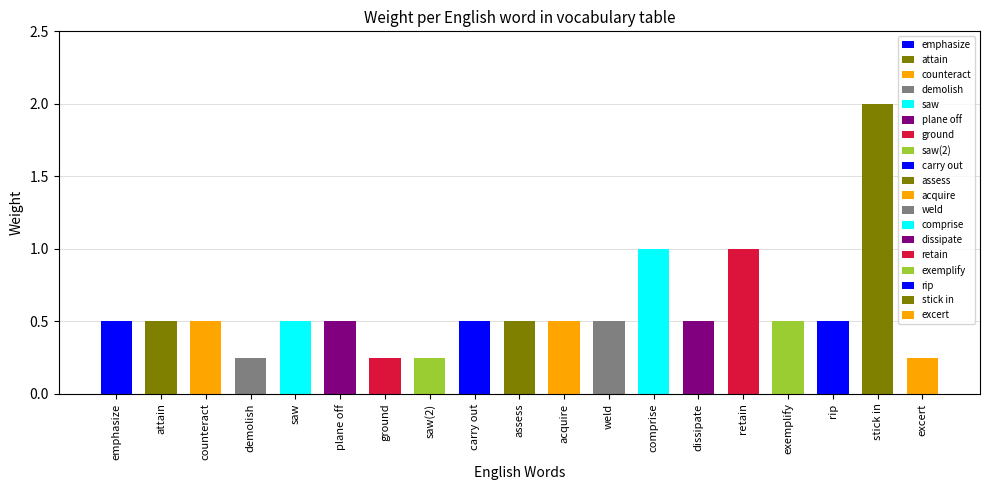

The chart shows a value of 0.5 at exemplify. True or false?

True